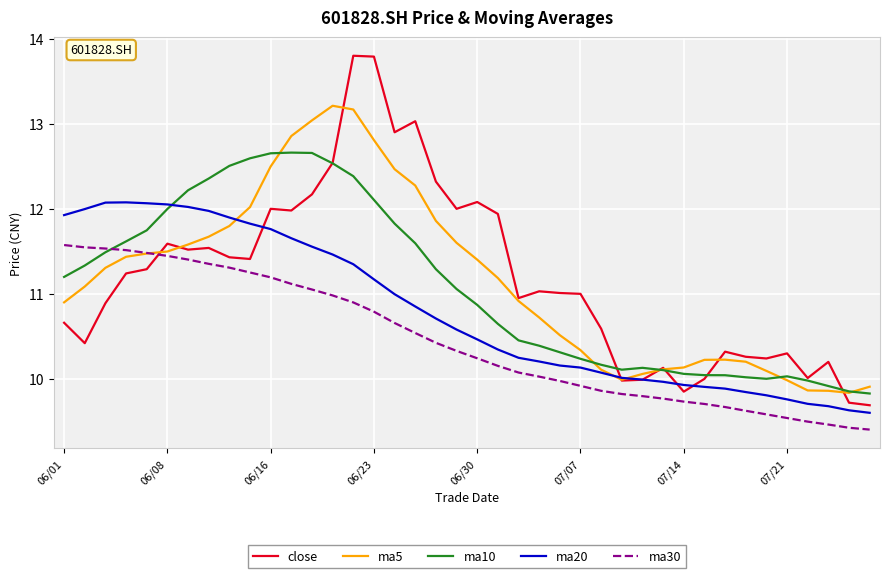

True or false: ma20 and ma30 cross at least once.

False